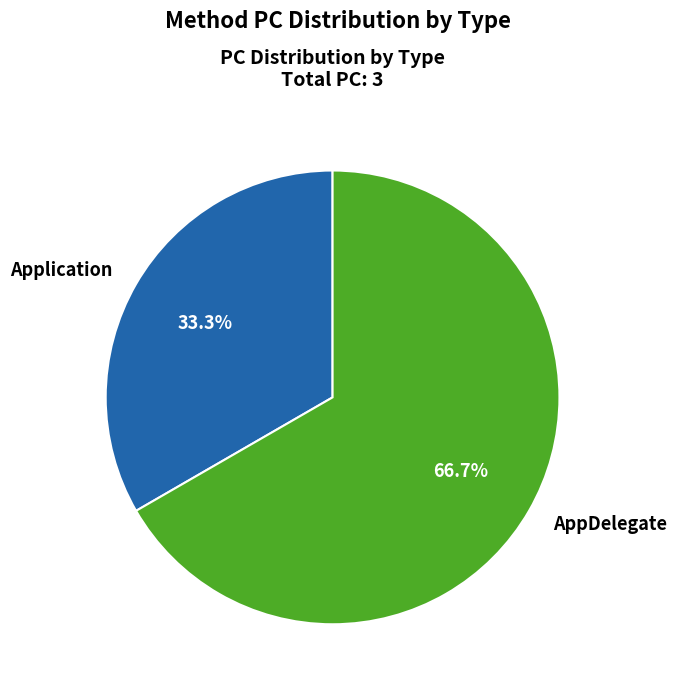

Rank the categories by value from lowest to highest.

Application, AppDelegate